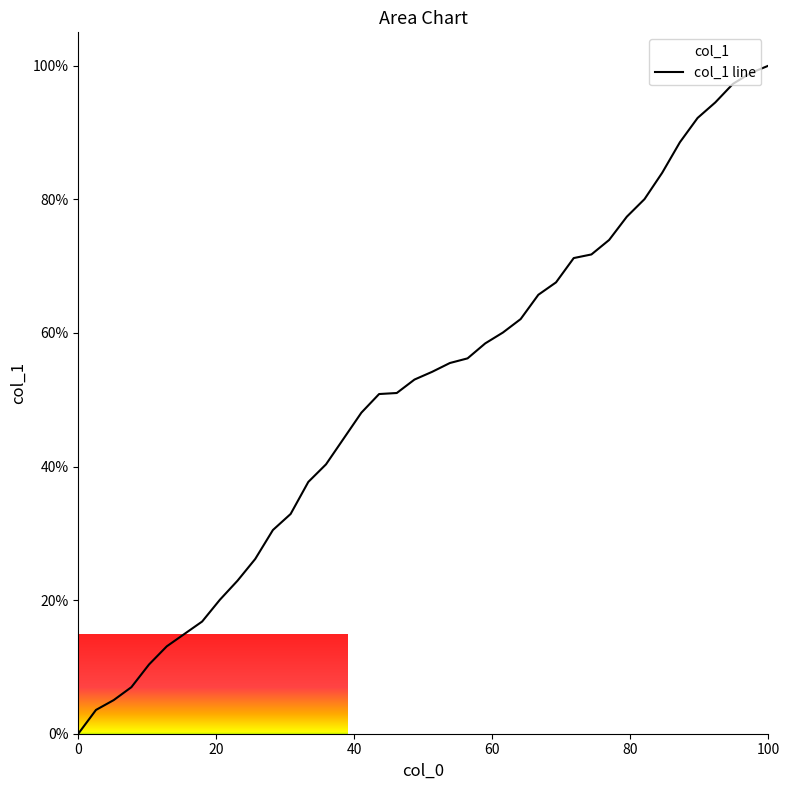

Reading left to right, what are all the values shown in this chart?

0.0	3.6	5.0	7.0	10.4	13.1	14.9	16.8	20.0	22.9	26.2	30.5	32.9	37.7	40.3	44.2	48.1	50.9	51.0	53.0	54.2	55.5	56.2	58.4	60.1	62.1	65.7	67.6	71.2	71.7	73.9	77.4	80.0	84.0	88.5	92.2	94.5	97.3	98.9	100.0